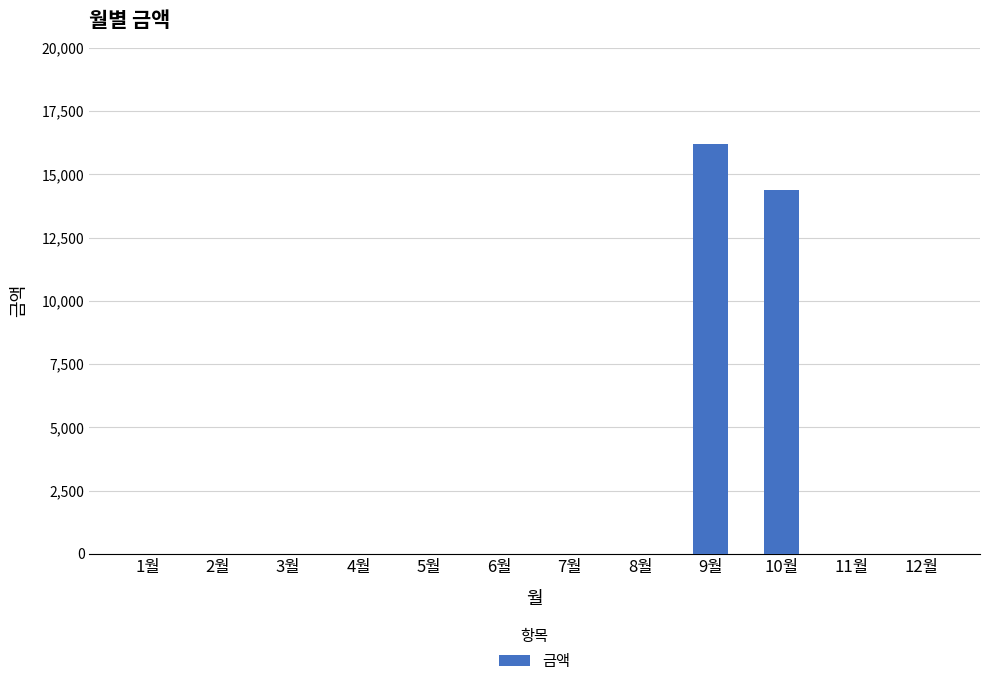

What is the sum of all values?

30580